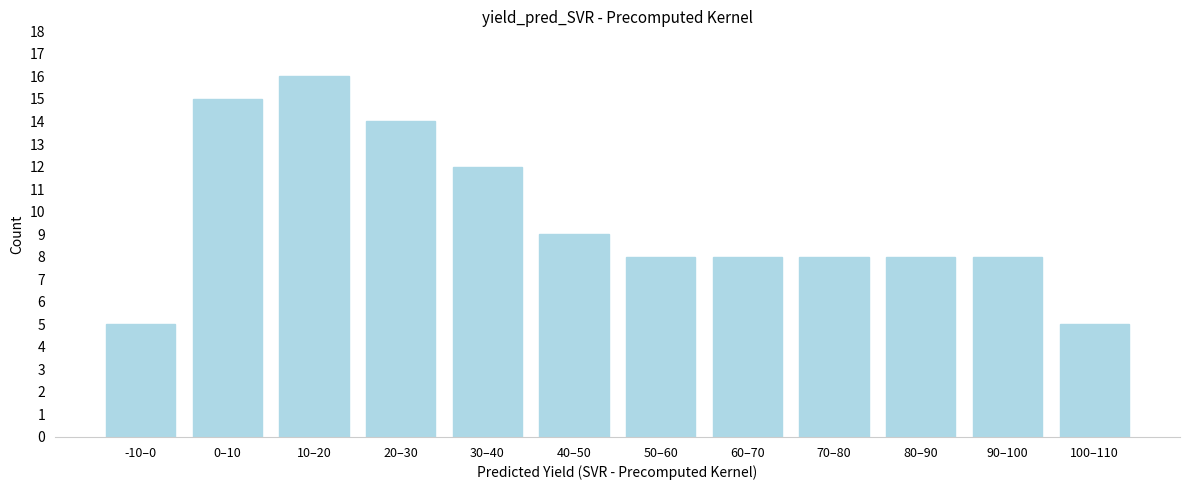

Reading left to right, what are all the values shown in this chart?

-10–0=5	0–10=15	10–20=16	20–30=14	30–40=12	40–50=9	50–60=8	60–70=8	70–80=8	80–90=8	90–100=8	100–110=5